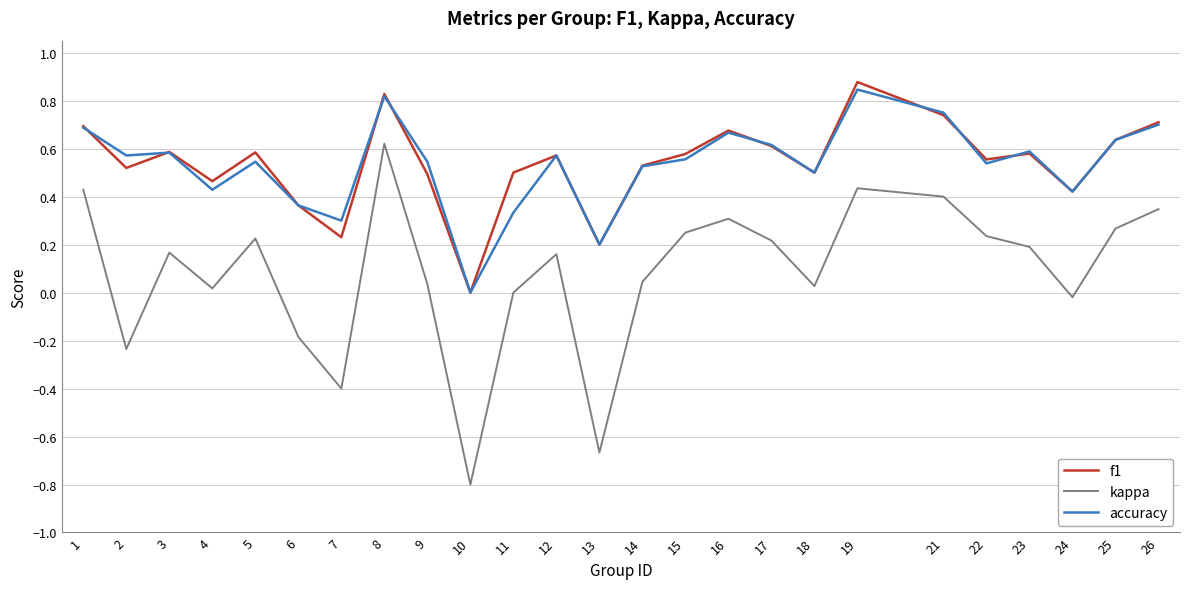

True or false: accuracy has a value of 0.4 at 4.

True